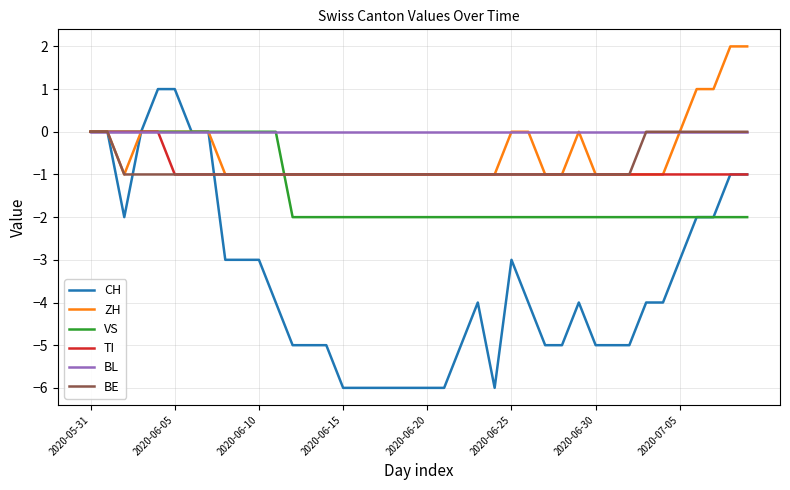

What is the lowest value of the CH series?

-6